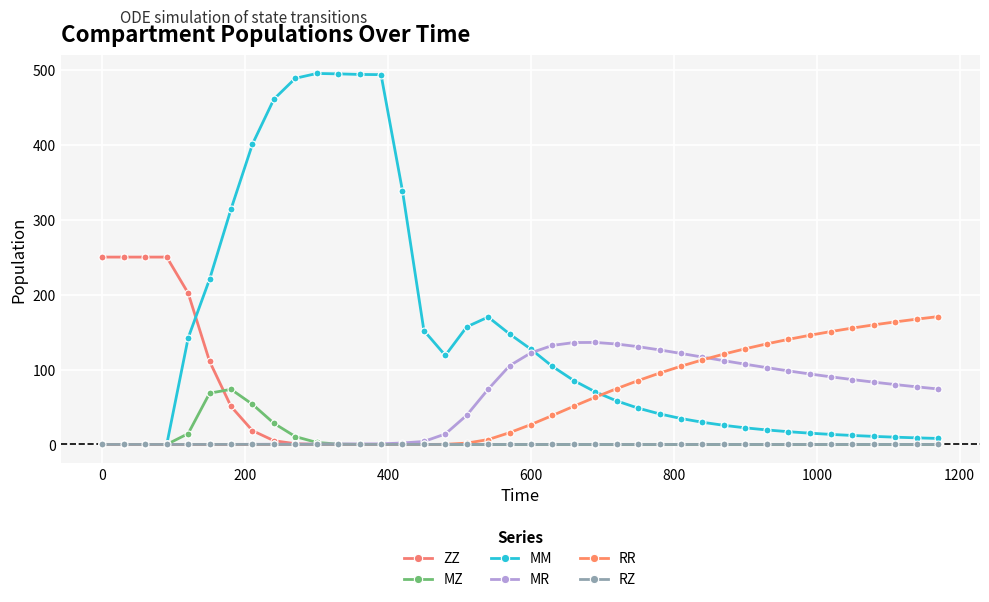

What is the value of the MR point at the 17th from the left?

14.0